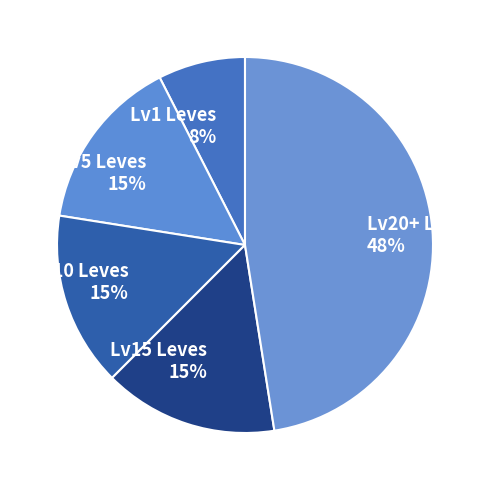

To the nearest percent, what is the average slice percentage?

20%